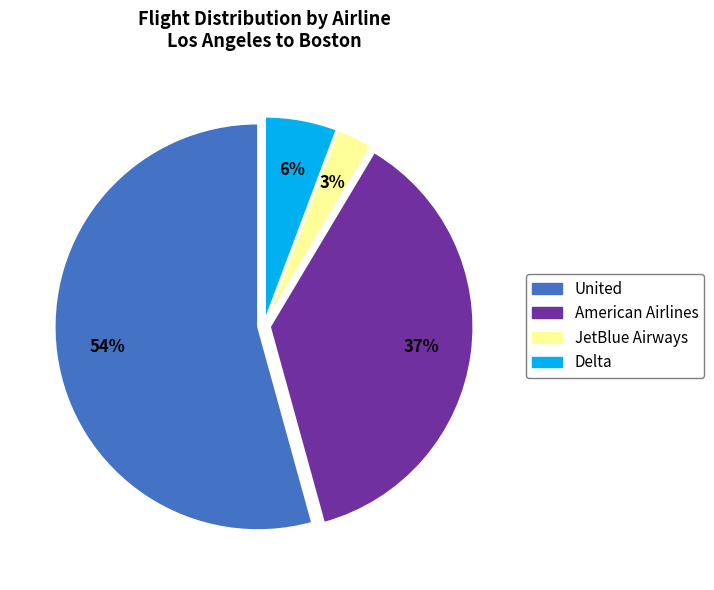

Which category has the smallest portion of the pie?

JetBlue Airways